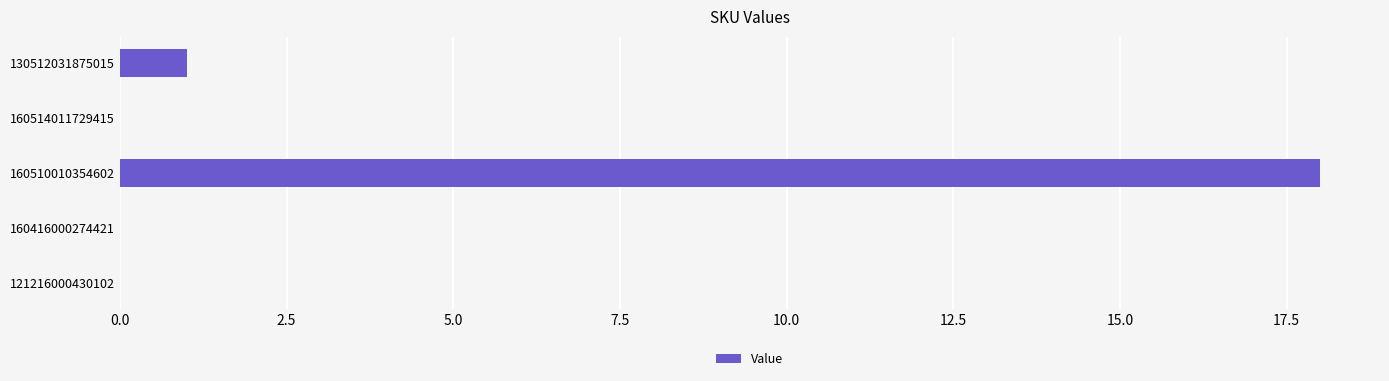

Which category has the highest value across all series?

160510010354602